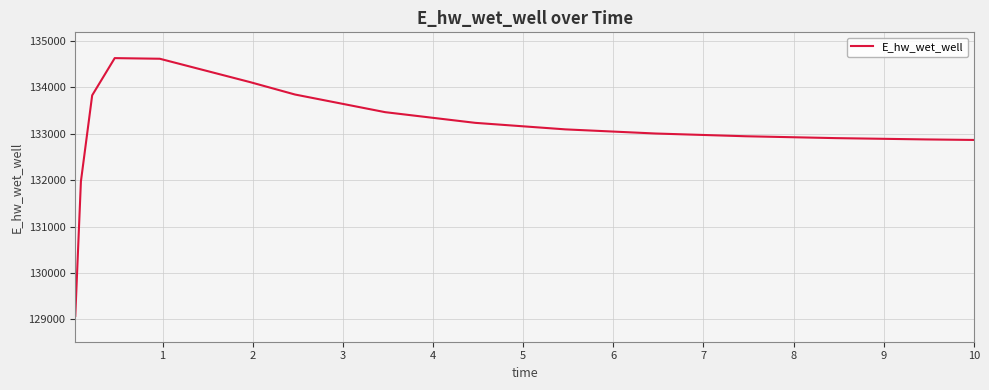

Is this an area chart (filled region under the line)?

No